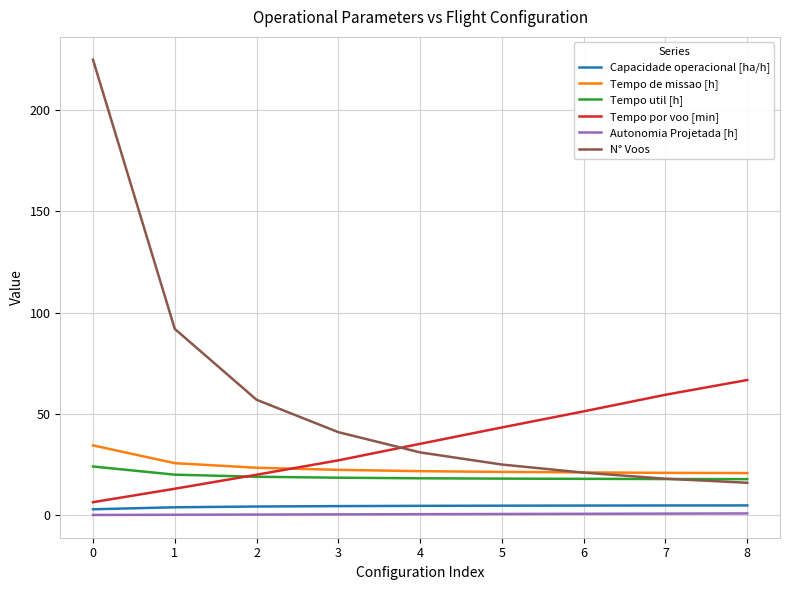

True or false: Capacidade operacional [ha/h] and Autonomia Projetada [h] cross at least once.

False